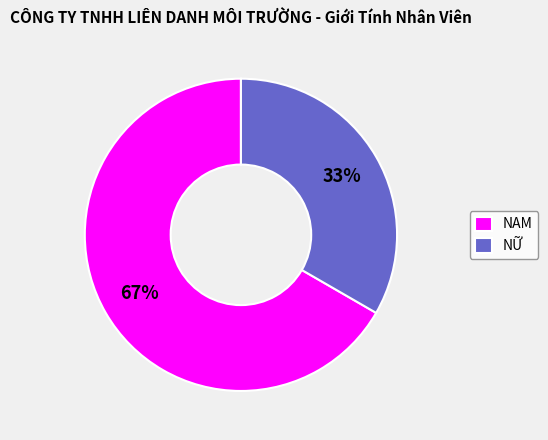

What is the majority slice?

NAM